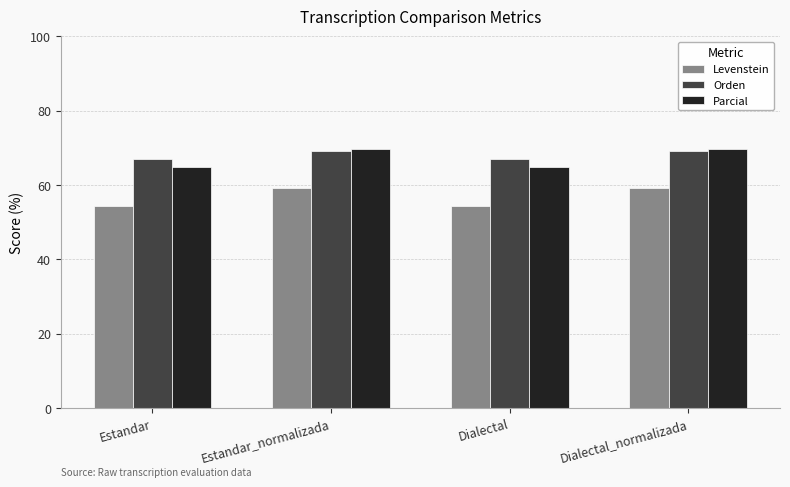

What position from the right is Estandar_normalizada?

3